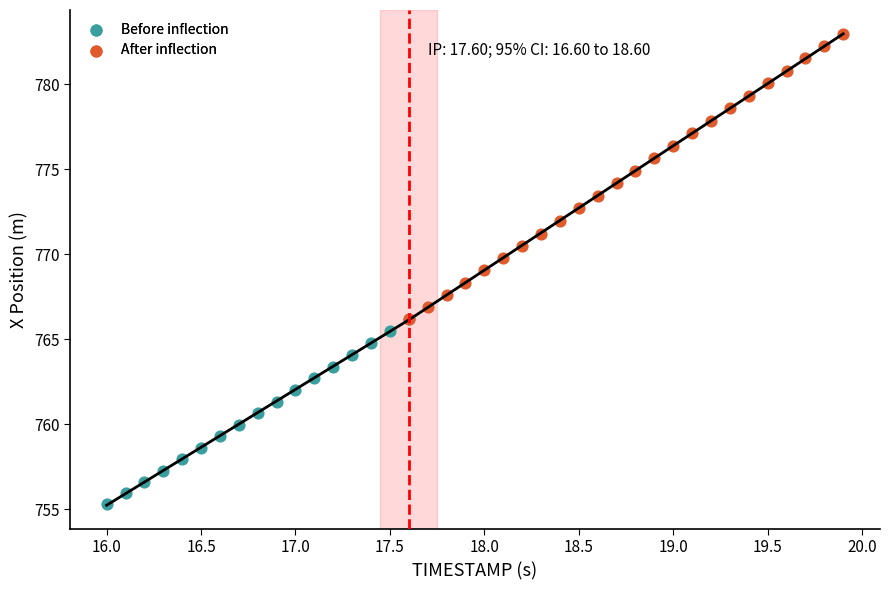

Which series has the widest spread of Y values?

After inflection